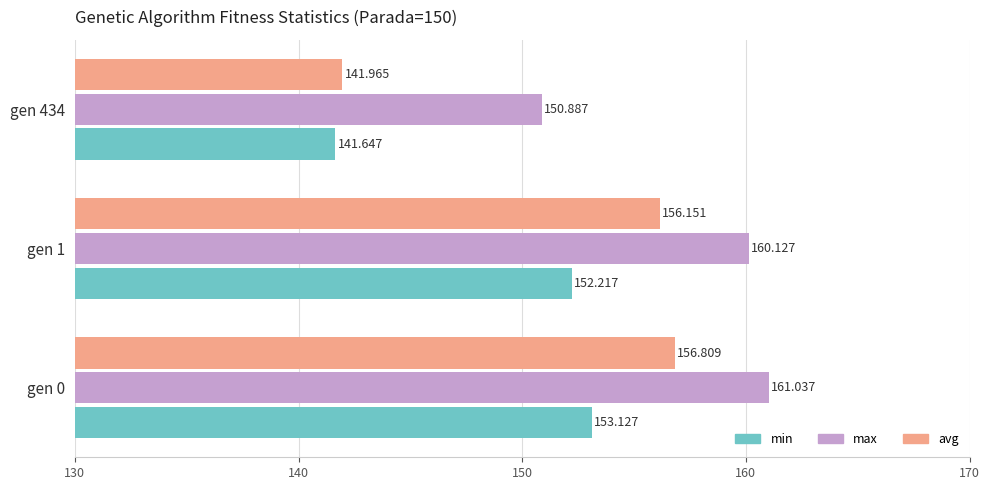

What is the maximum value shown in the chart?

161.0